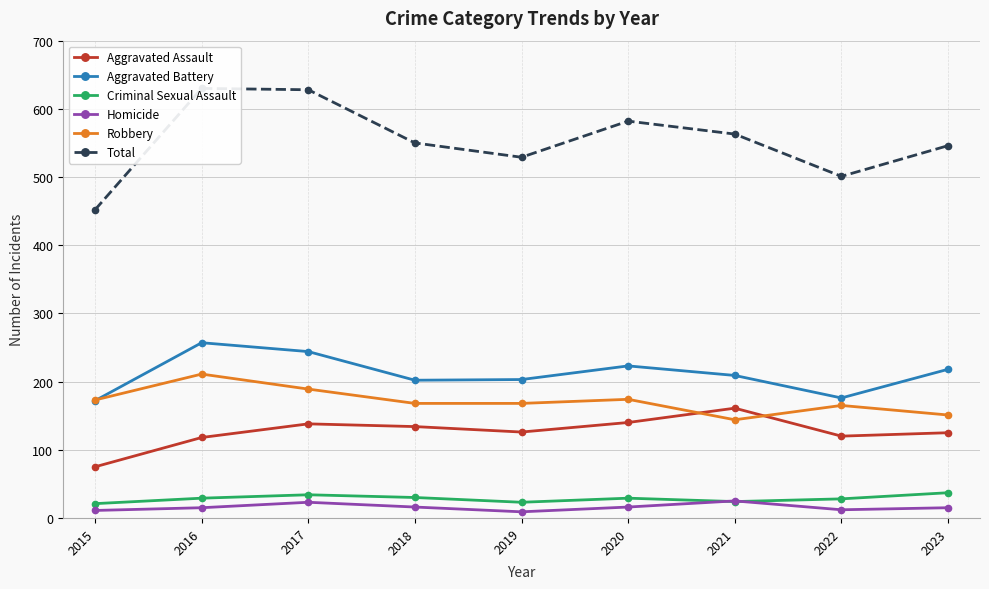

At how many categories does at least one series exceed 561?

4